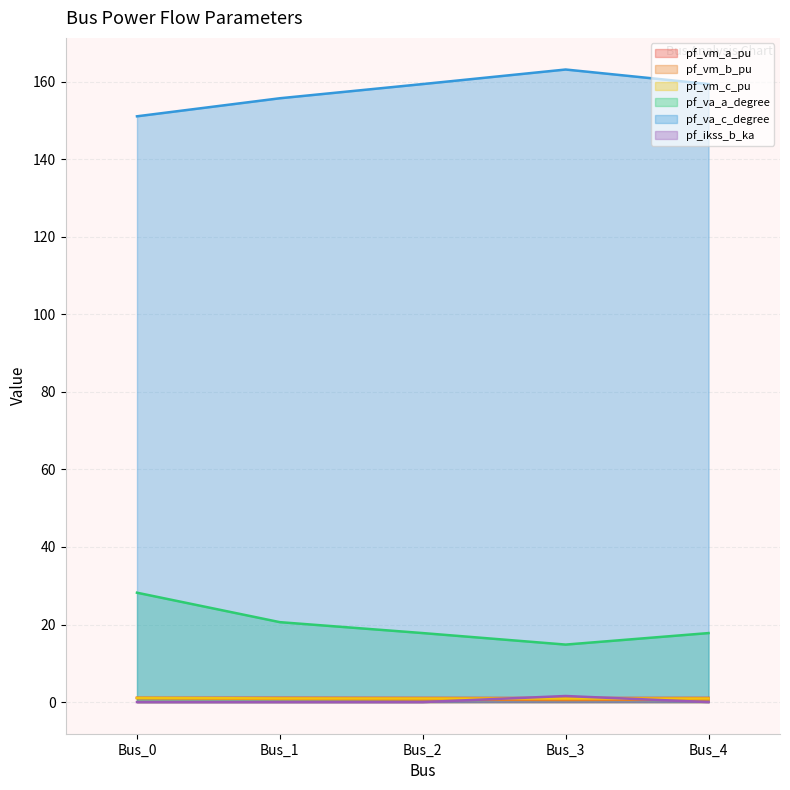

Where is the first local minimum for pf_vm_b_pu?

Bus_3